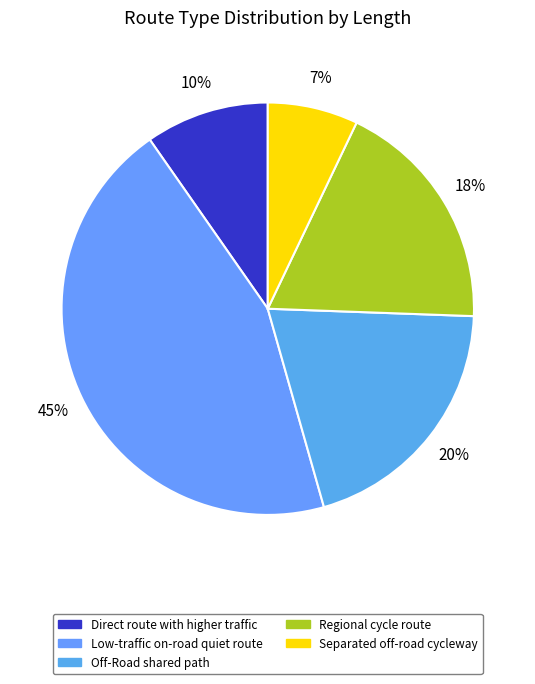

Rank the categories by value from lowest to highest.

Separated off-road cycleway, Direct route with higher traffic, Regional cycle route, Off-Road shared path, Low-traffic on-road quiet route